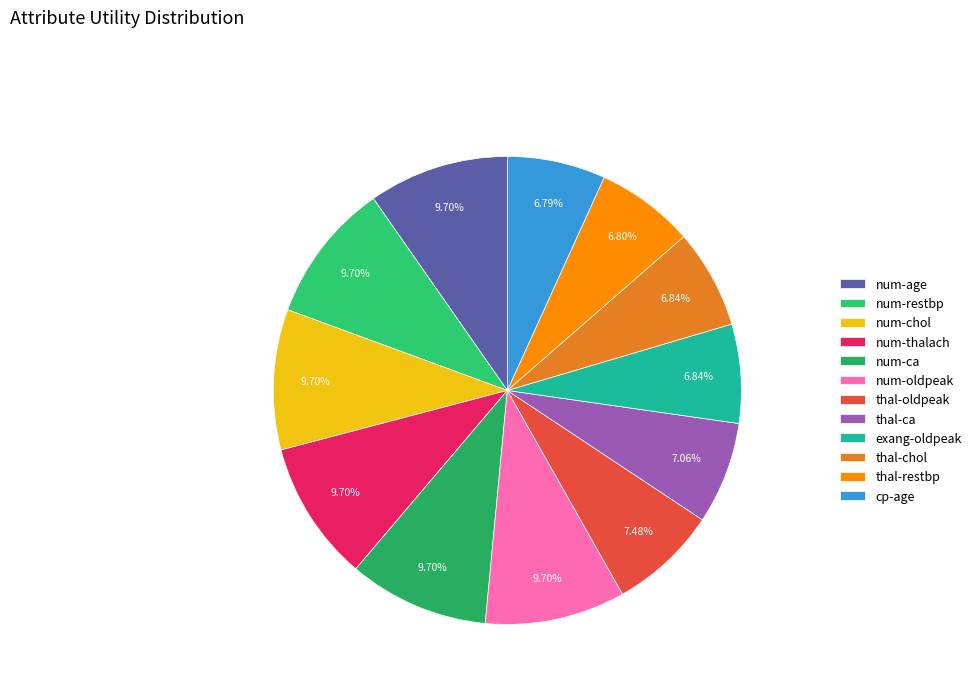

To the nearest percent, what portion does thal-chol represent?

7%